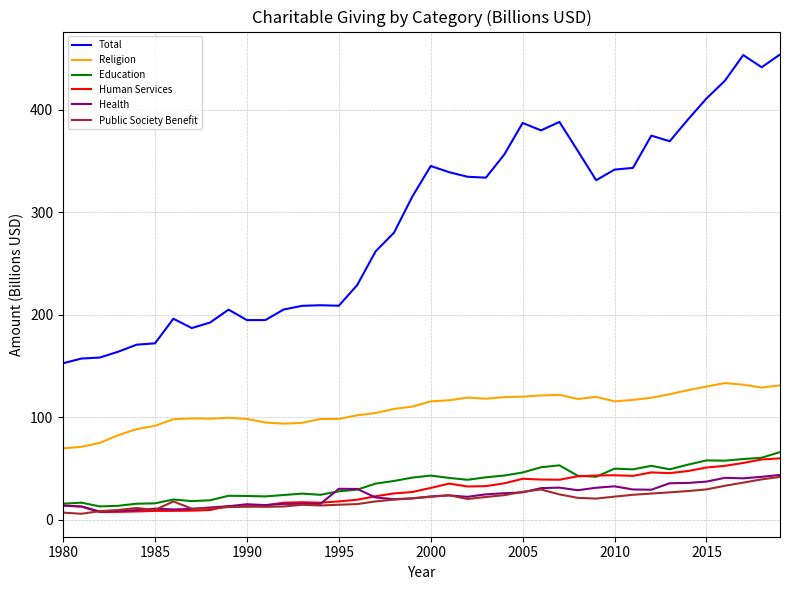

What is the maximum value shown in the chart?

454.1